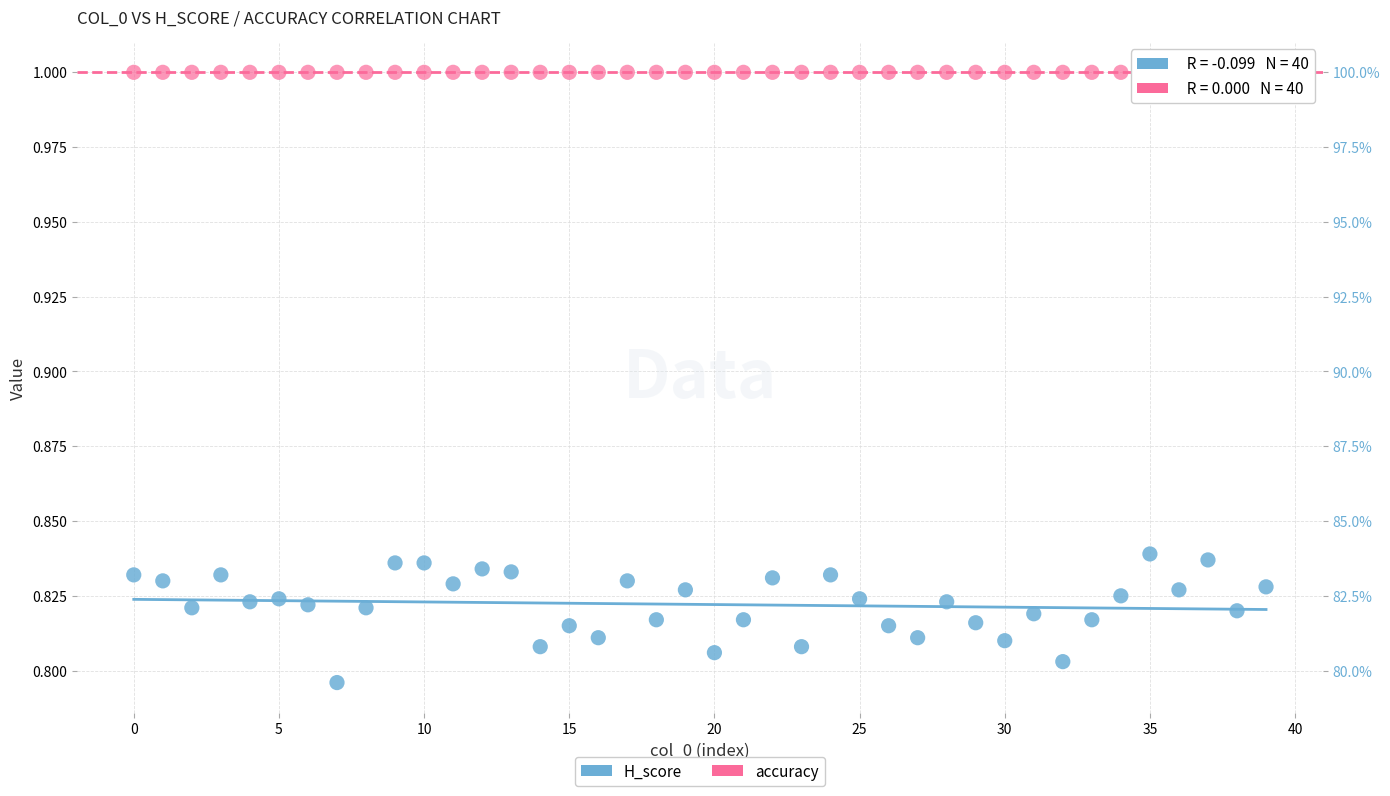

Which series contains the lowest Y value?

H_score